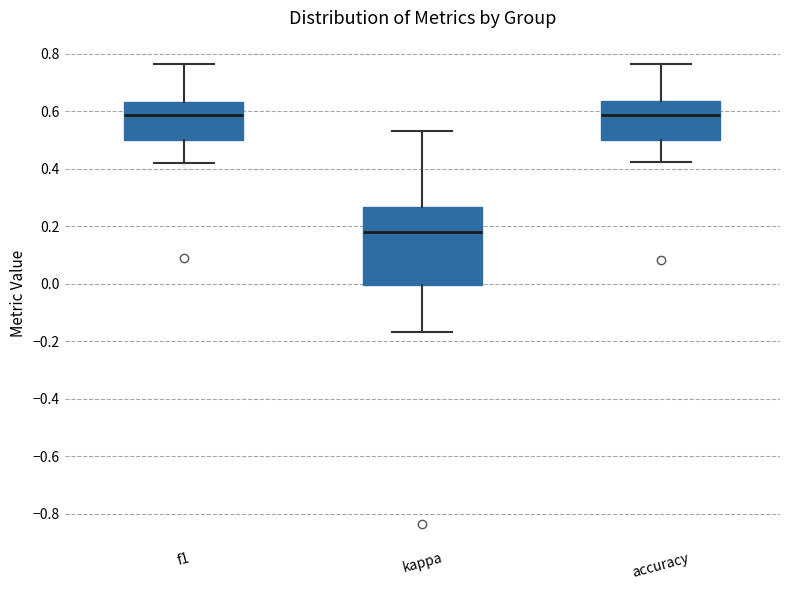

Reading left to right, read every box against the y-axis: the position of its median line, the range the box covers, and the ends of its whiskers. The values are not printed on the chart, so give them approximately, as read against the axis.

f1: median 0.58, box 0.50 to 0.64, whiskers 0.42 to 0.76
kappa: median 0.18, box 0.00 to 0.26, whiskers -0.16 to 0.52
accuracy: median 0.58, box 0.50 to 0.64, whiskers 0.42 to 0.76